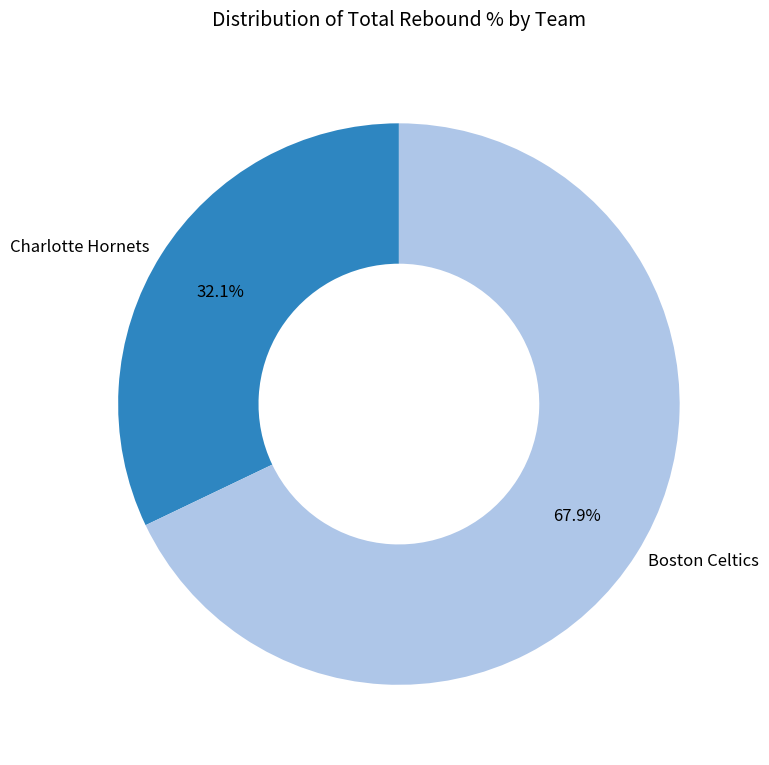

Which has a higher value, Charlotte Hornets or Boston Celtics?

Boston Celtics